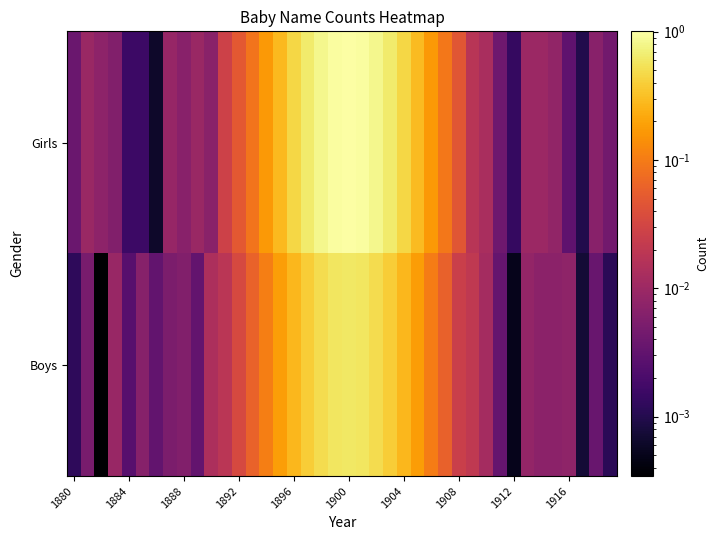

What is the maximum value shown in the chart?

1.0